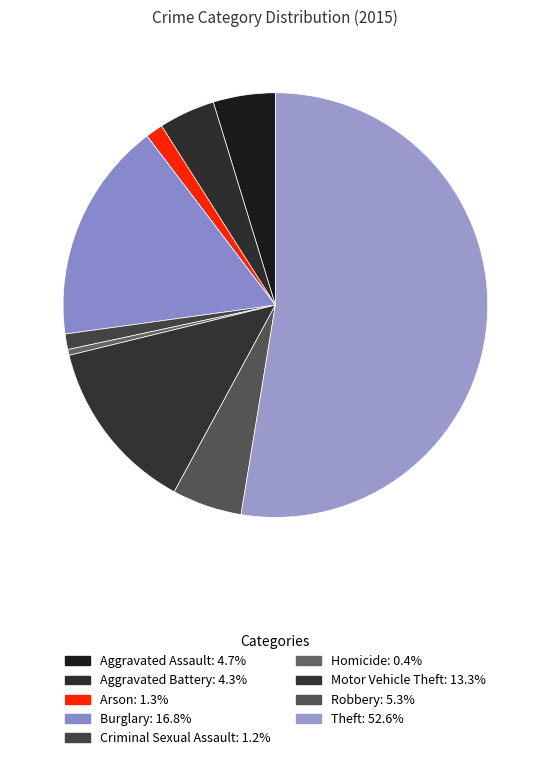

How many slices are in this pie chart?

9